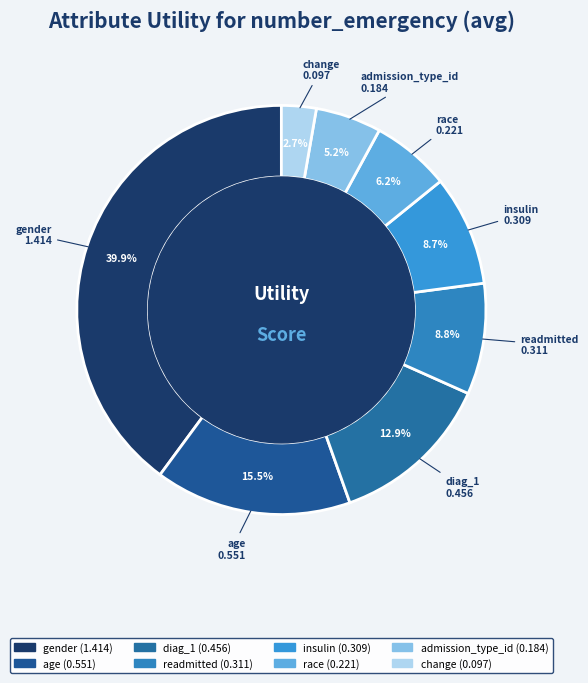

Does admission_type_id represent more than half of the total?

No